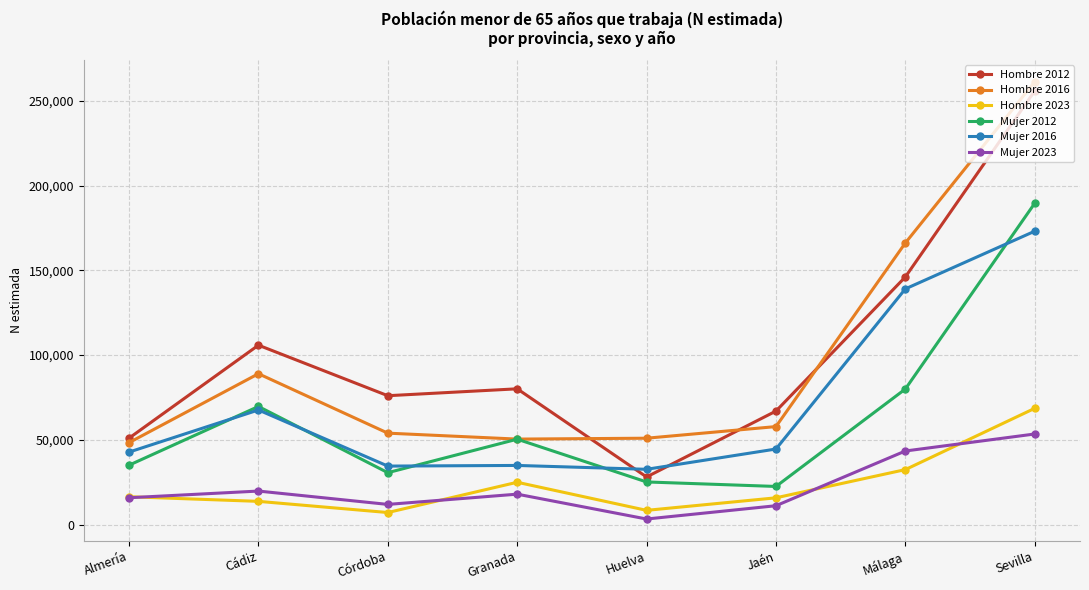

True or false: Mujer 2023 has more than 1 points higher than both neighbors.

True